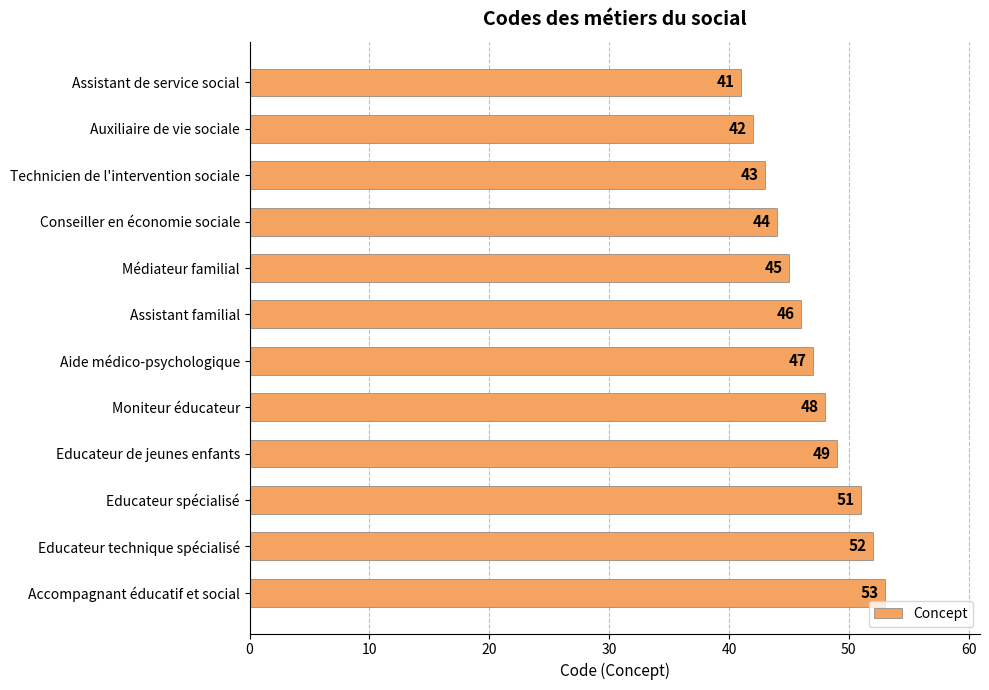

What is the label of the 2nd bar from the top?

Auxiliaire de vie sociale